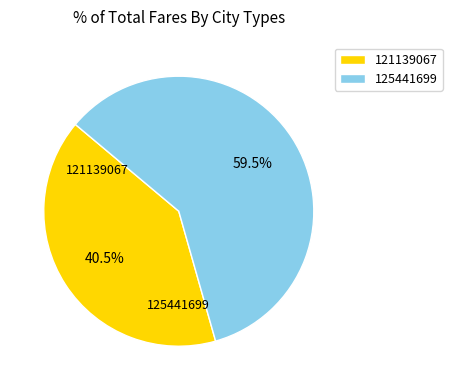

Is the sum of 121139067 and 125441699 greater than half?

Yes